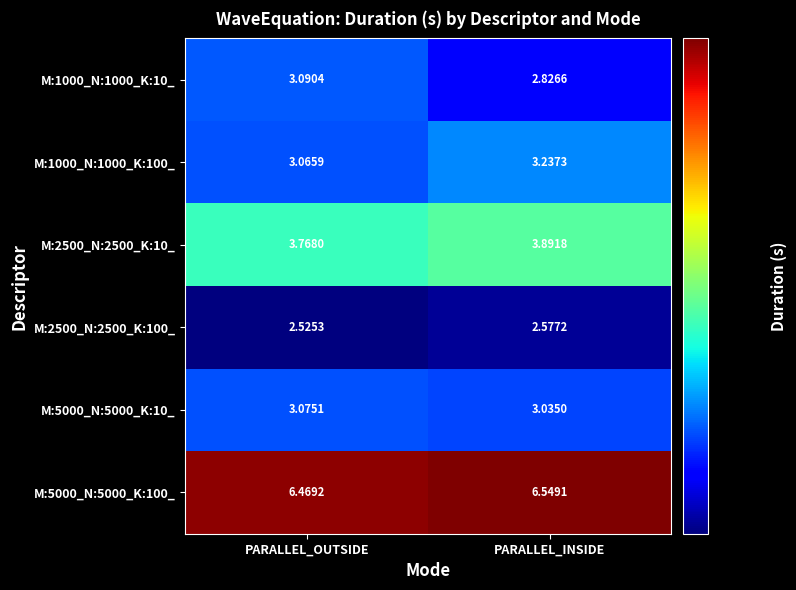

Which label corresponds to the smallest value in the chart?

PARALLEL_OUTSIDE